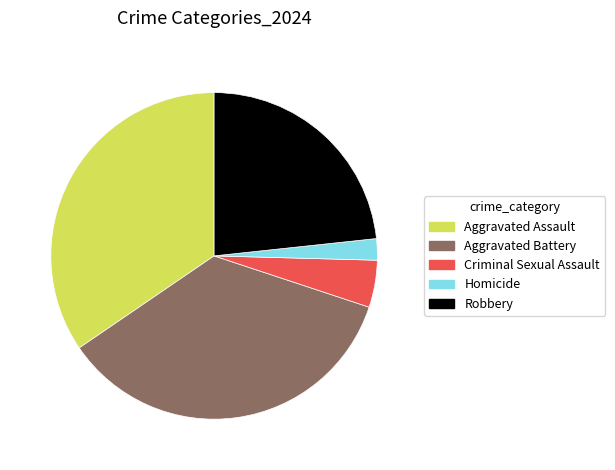

Which slice is the largest?

Aggravated Battery